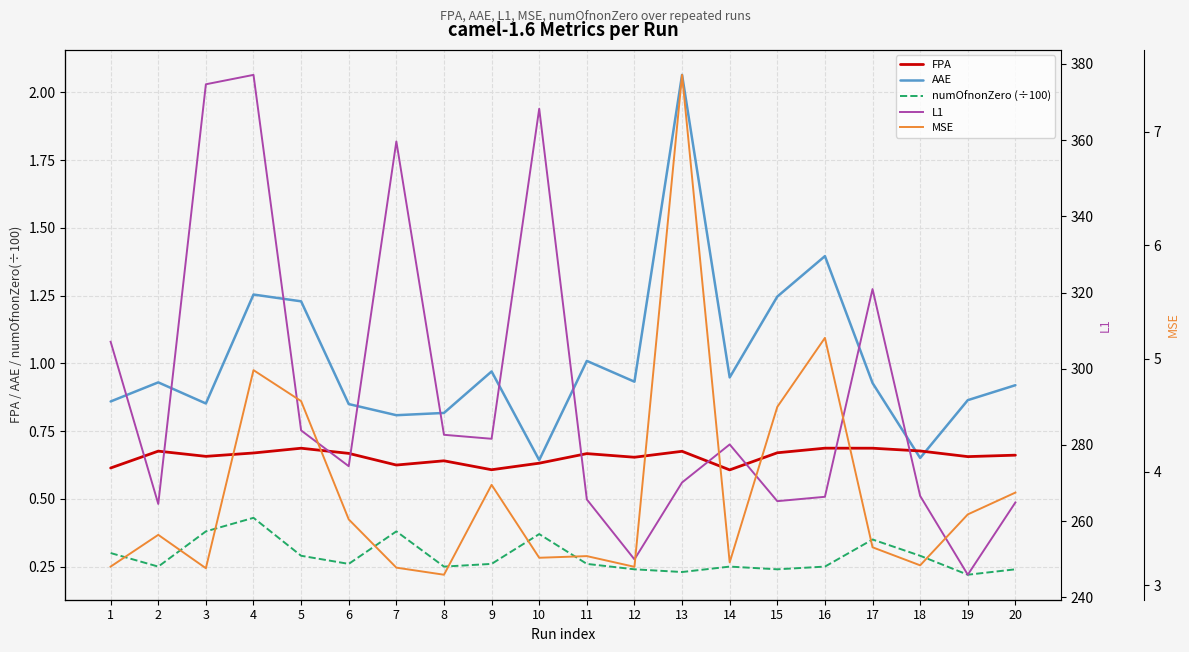

What is the value of the FPA point at the 17th from the left?

0.7